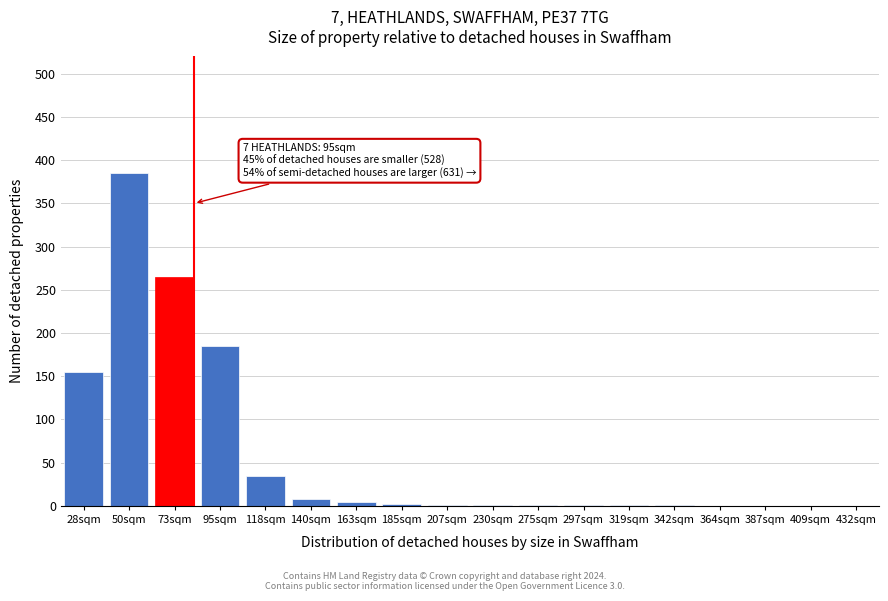

The value at 409sqm is 0. True or false?

True